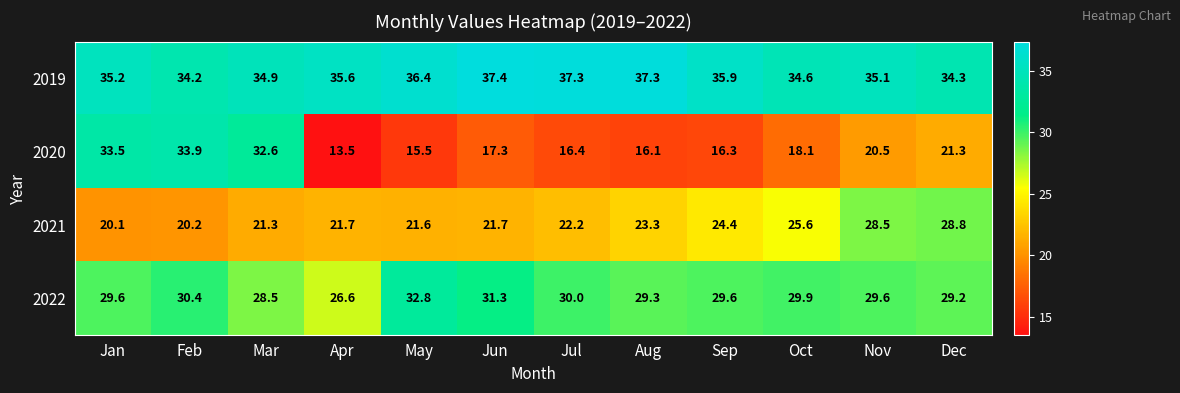

The 2019 series shows 46.7 at Mar. True or false?

False